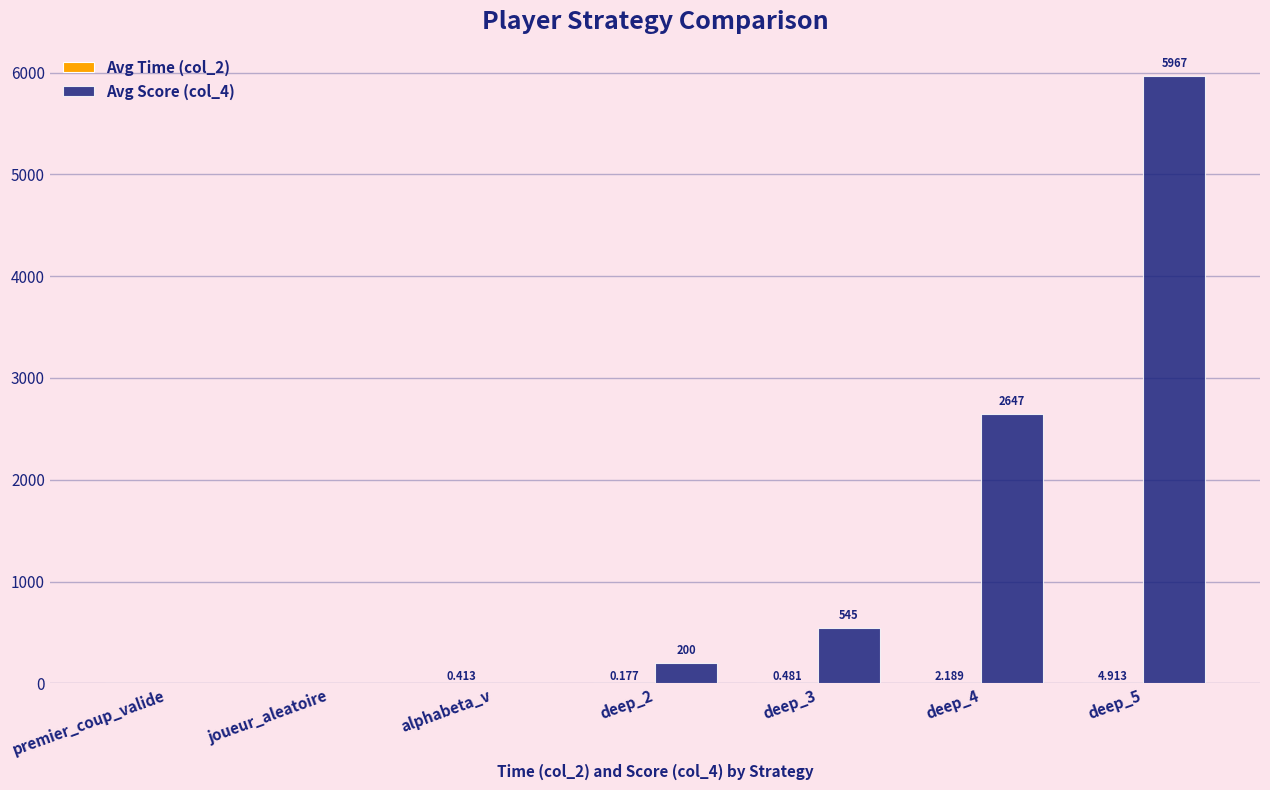

At how many categories does at least one series exceed 596?

2